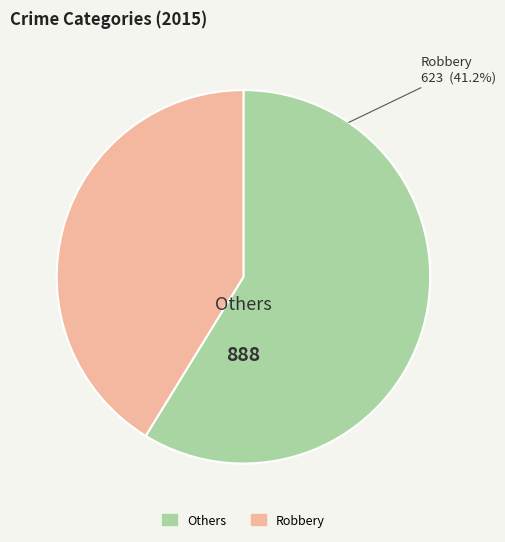

The Aggravated Battery slice represents 16% of the pie. True or false?

False